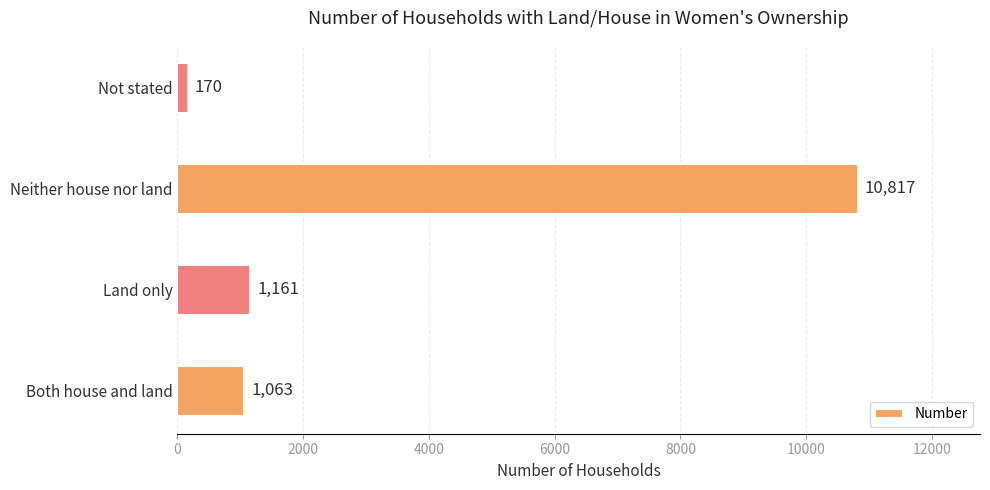

At which label is the value closest to 5493?

Land only